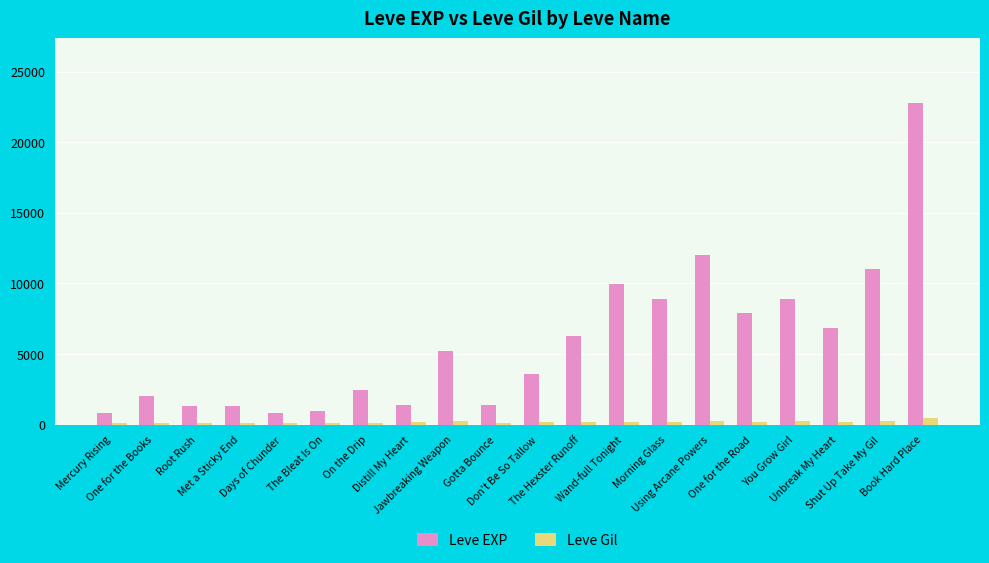

What is the highest value of the Leve EXP series?

22790